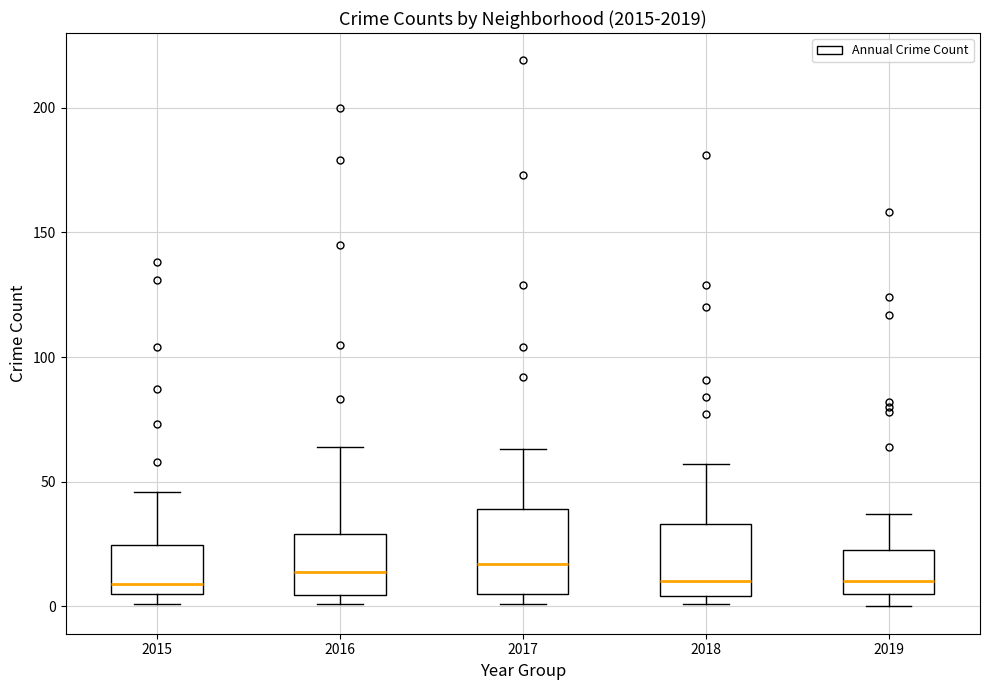

Reading left to right, transcribe this box plot: for each box, give where its median line is, the range the box spans, and where its two whiskers end, as read against the y-axis. The values are not printed on the chart, so give them approximately, as read against the axis.

2015: median 10, box 5 to 25, whiskers 0 to 45
2016: median 15, box 5 to 30, whiskers 0 to 65
2017: median 15, box 5 to 40, whiskers 0 to 65
2018: median 10, box 5 to 35, whiskers 0 to 55
2019: median 10, box 5 to 25, whiskers 0 to 35